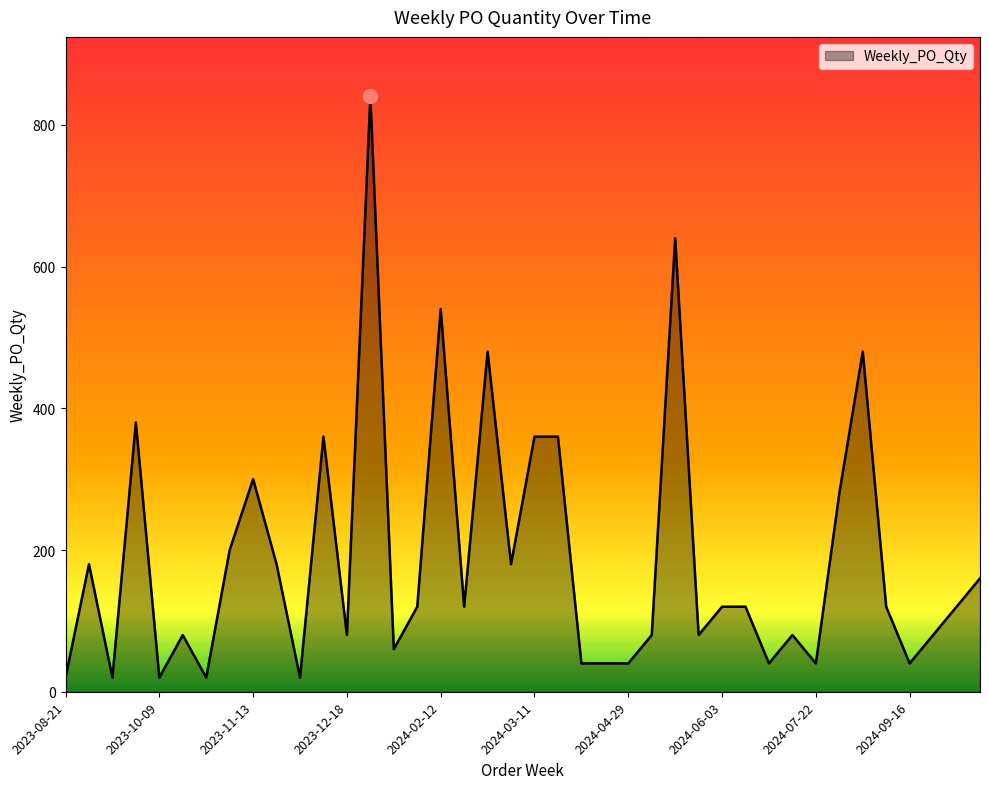

What is the difference between the maximum and minimum values?

820